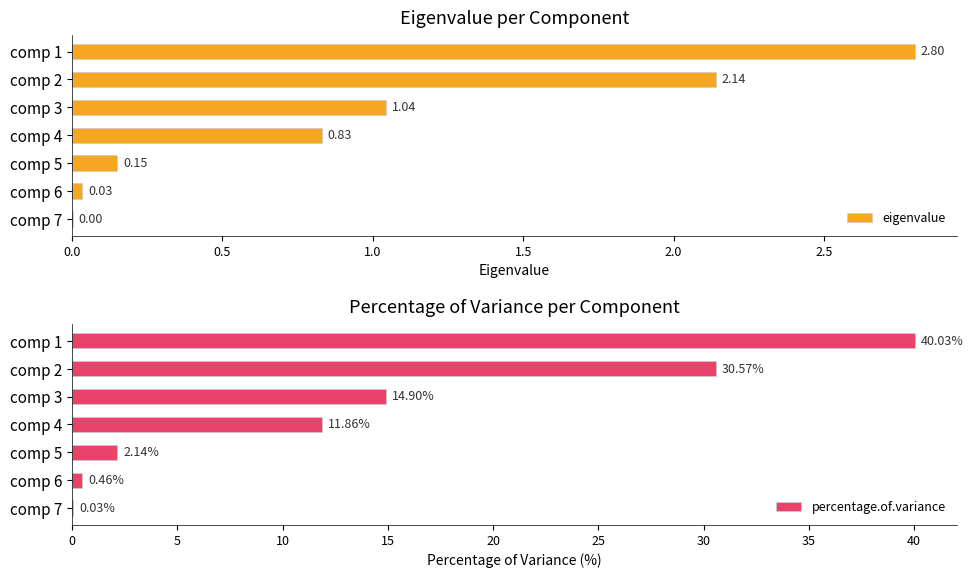

What is the sum of the percentage.of.variance values at comp 3 and comp 1?

54.9